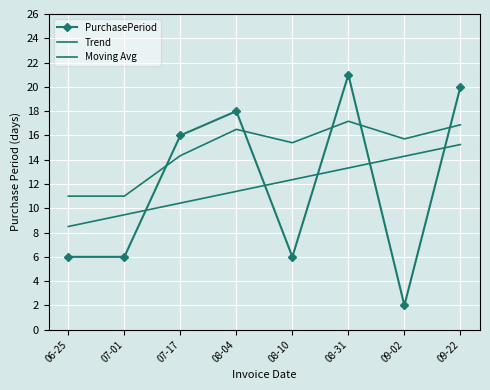

What is the difference between the second highest and minimum values in the Moving Avg series?

5.9